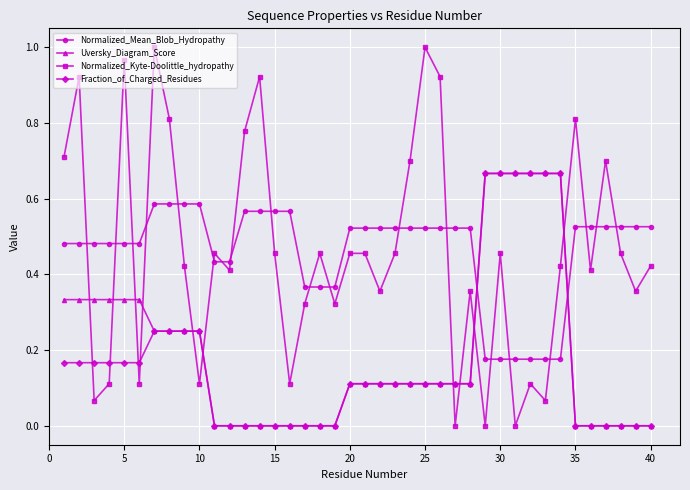

After their last crossing, which series has the higher values: Normalized_Mean_Blob_Hydropathy or Fraction_of_Charged_Residues?

Normalized_Mean_Blob_Hydropathy